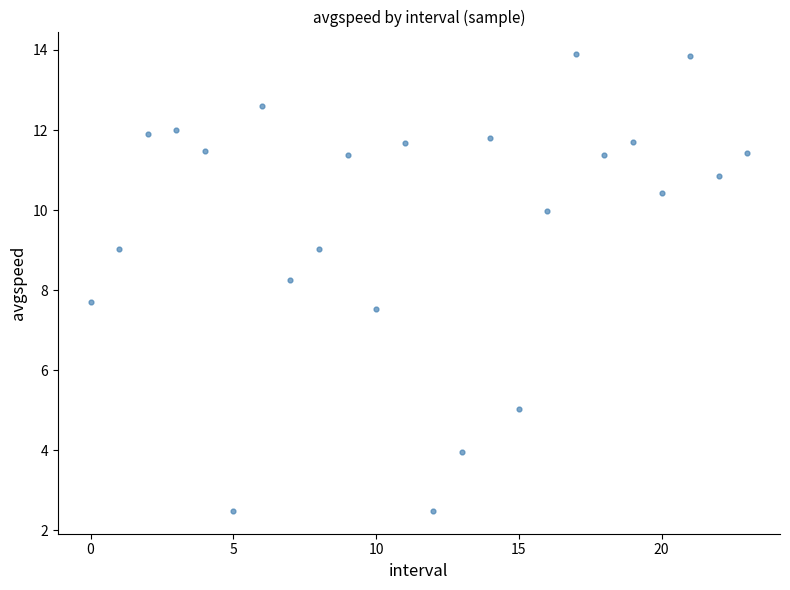

What is the range of Y values (max minus min)?

11.4